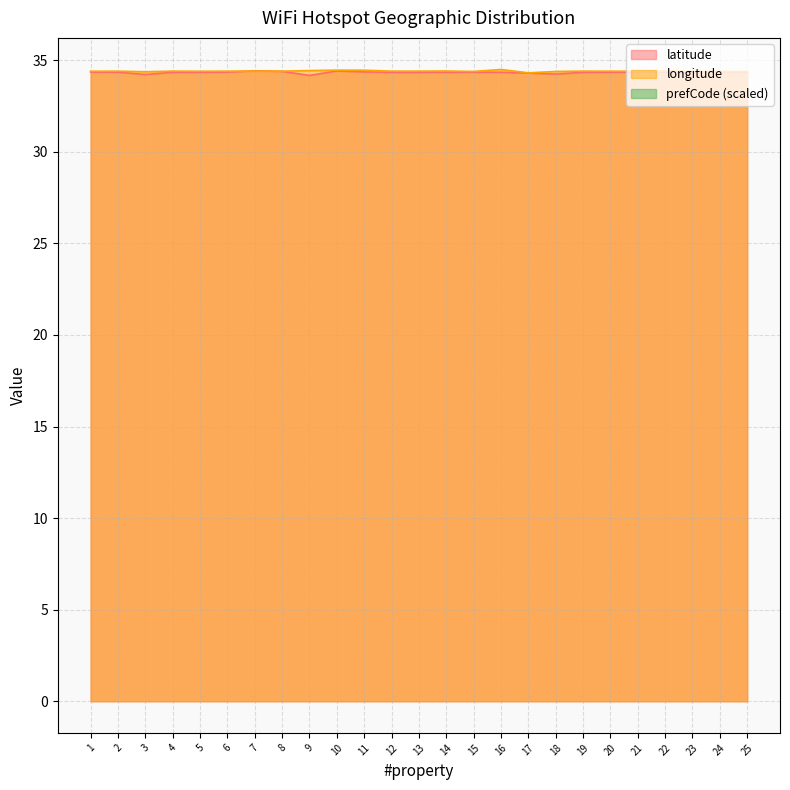

What is the difference between the maximum and minimum values in the latitude series?

0.3